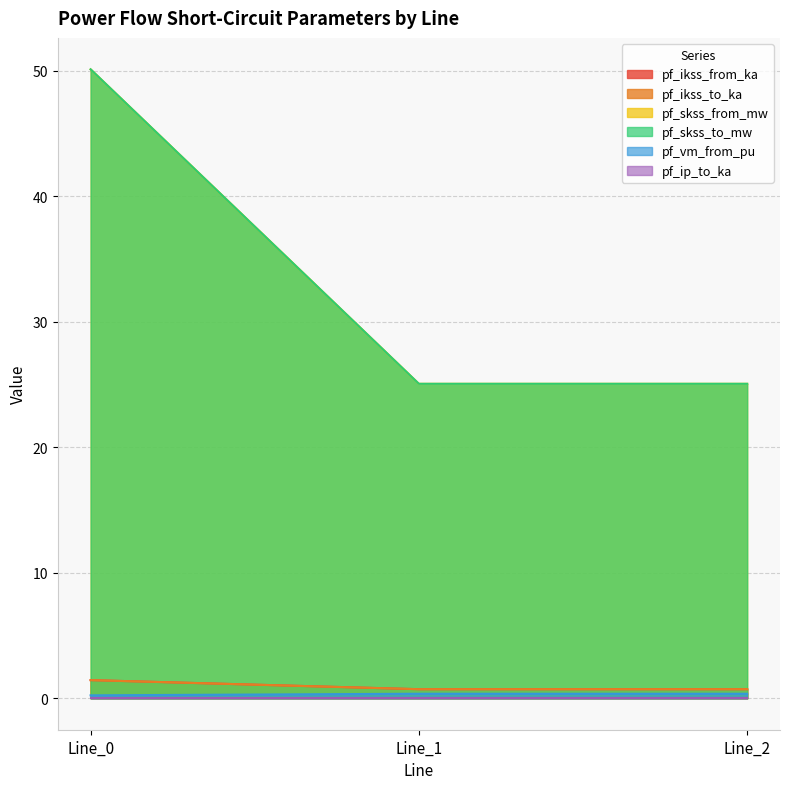

Which series changed the most between Line_1 and Line_2?

pf_skss_from_mw